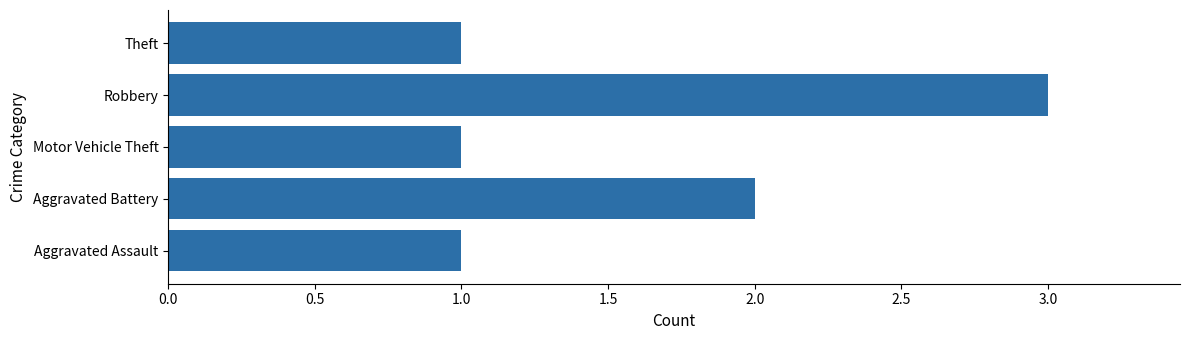

Which label corresponds to the largest value in the chart?

Robbery